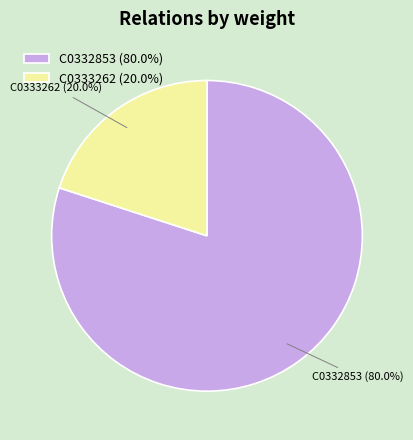

Rank the categories by value from highest to lowest.

C0332853, C0333262